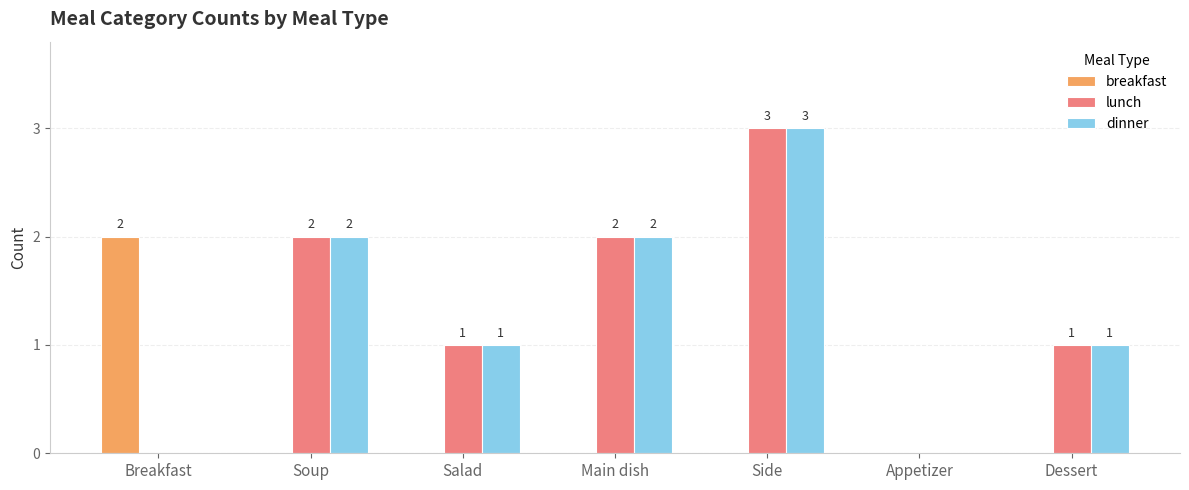

Count the number of categories in the chart.

7